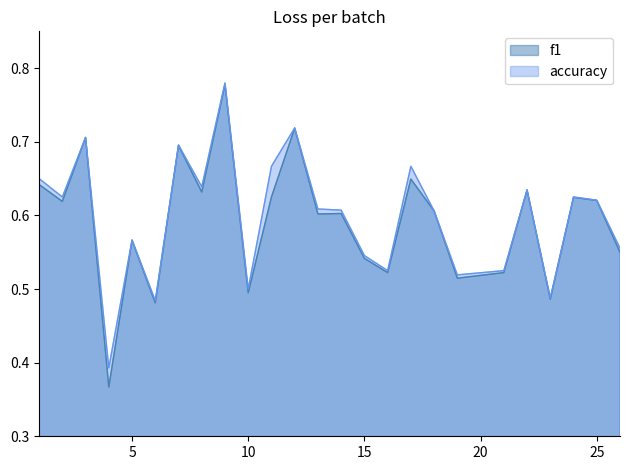

What is the sum of the accuracy values at 9 and 24?

1.4